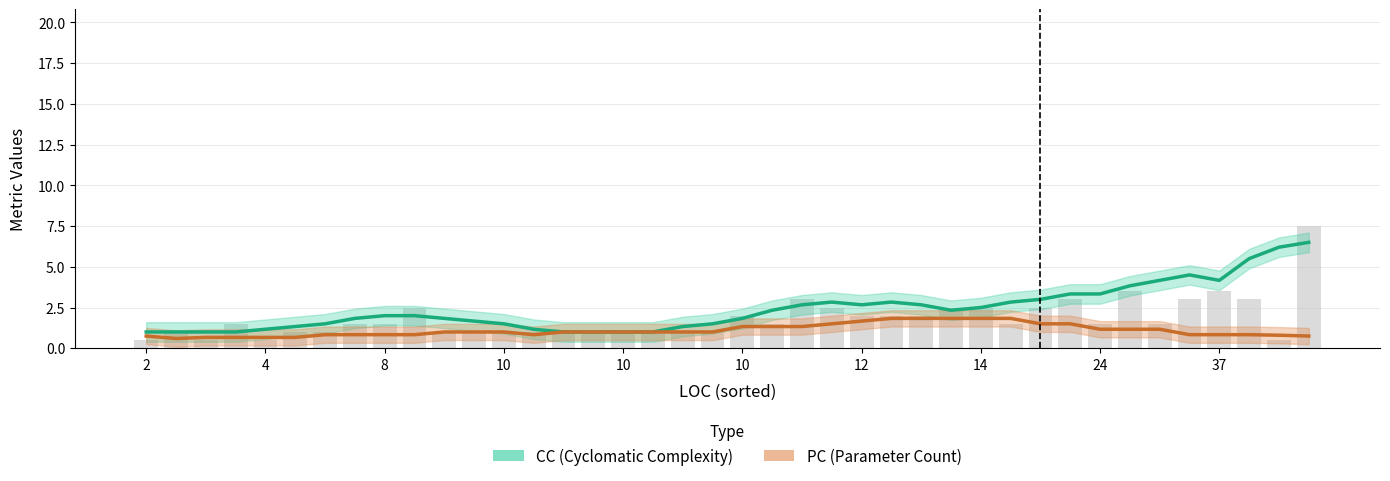

What is the value of the PC (Parameter Count) bar at the 22nd from the left?

1.3